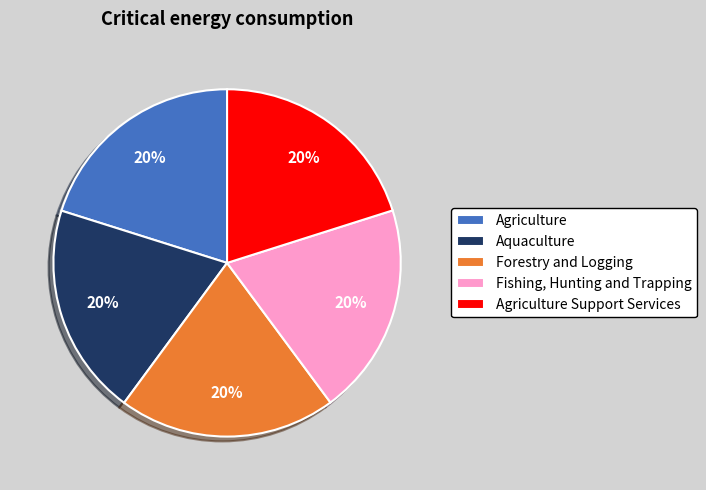

Do Agriculture Support Services and Agriculture together represent more than half of the pie?

No